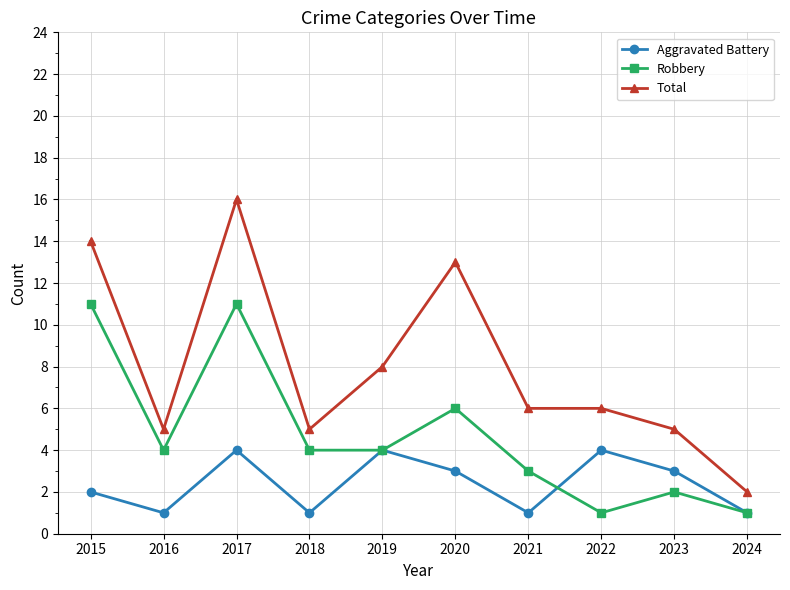

What is the difference between the highest and lowest values at 2017?

12